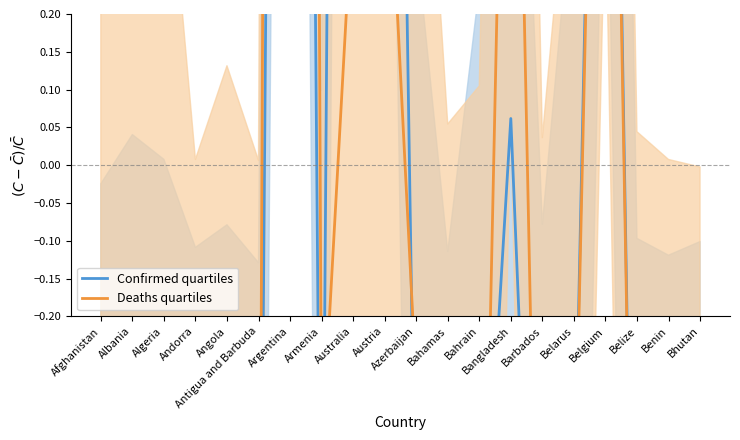

What position from the left is Australia?

9